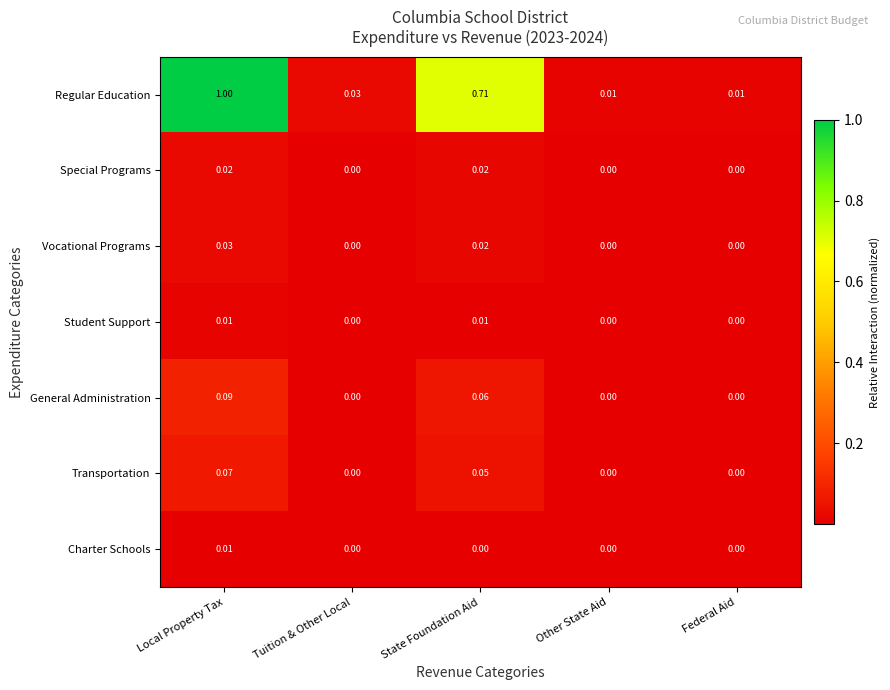

Between State Foundation Aid and Federal Aid, which series saw the biggest shift?

Regular Education